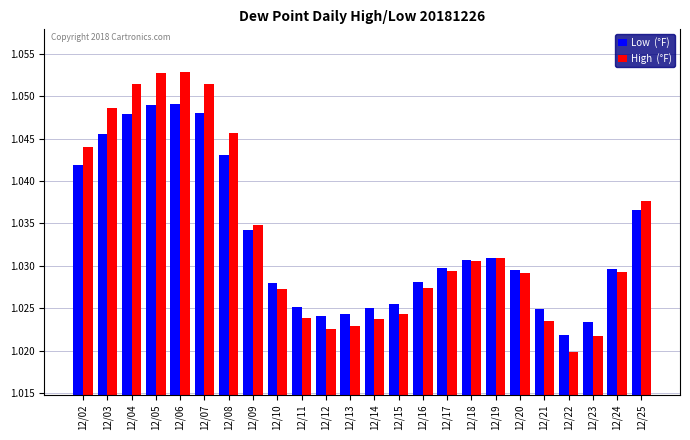

Which category has the lowest value across all series?

12/22